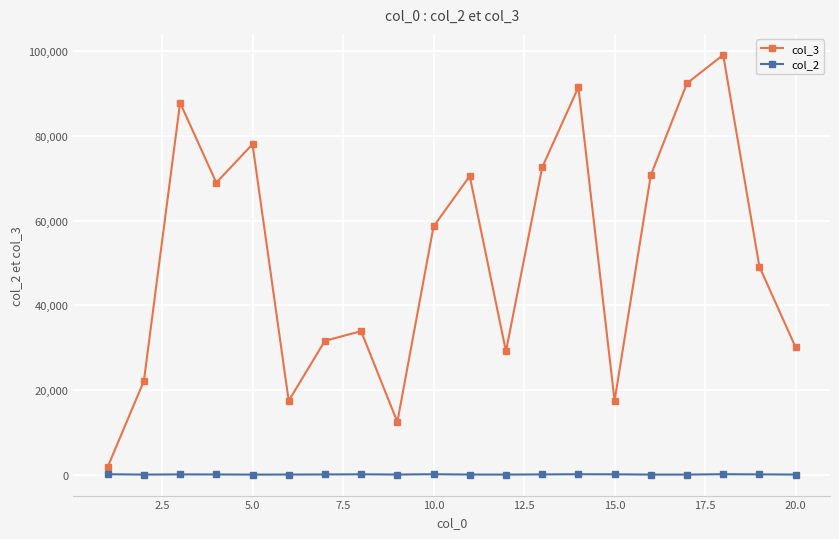

At how many categories does at least one series exceed 20027?

16